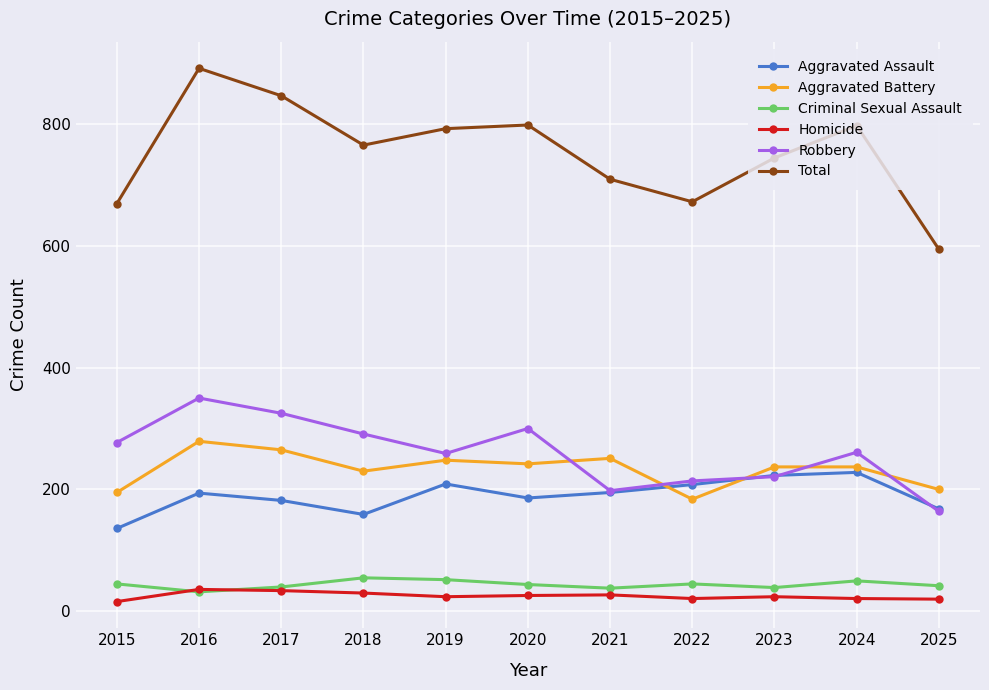

What is the difference between the highest and lowest values at 2025?

574